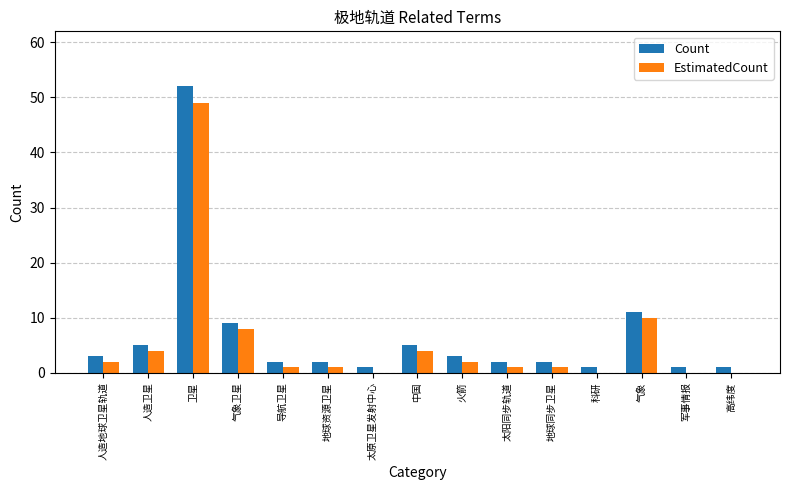

Reading left to right, extract all data points from this chart.

Count: 人造地球卫星轨道=3	人造卫星=5	卫星=52	气象卫星=9	导航卫星=2	地球资源卫星=2	太原卫星发射中心=1	中国=5	火箭=3	太阳同步轨道=2	地球同步卫星=2	科研=1	气象=11	军事情报=1	高纬度=1
EstimatedCount: 人造地球卫星轨道=2	人造卫星=4	卫星=49	气象卫星=8	导航卫星=1	地球资源卫星=1	太原卫星发射中心=0	中国=4	火箭=2	太阳同步轨道=1	地球同步卫星=1	科研=0	气象=10	军事情报=0	高纬度=0